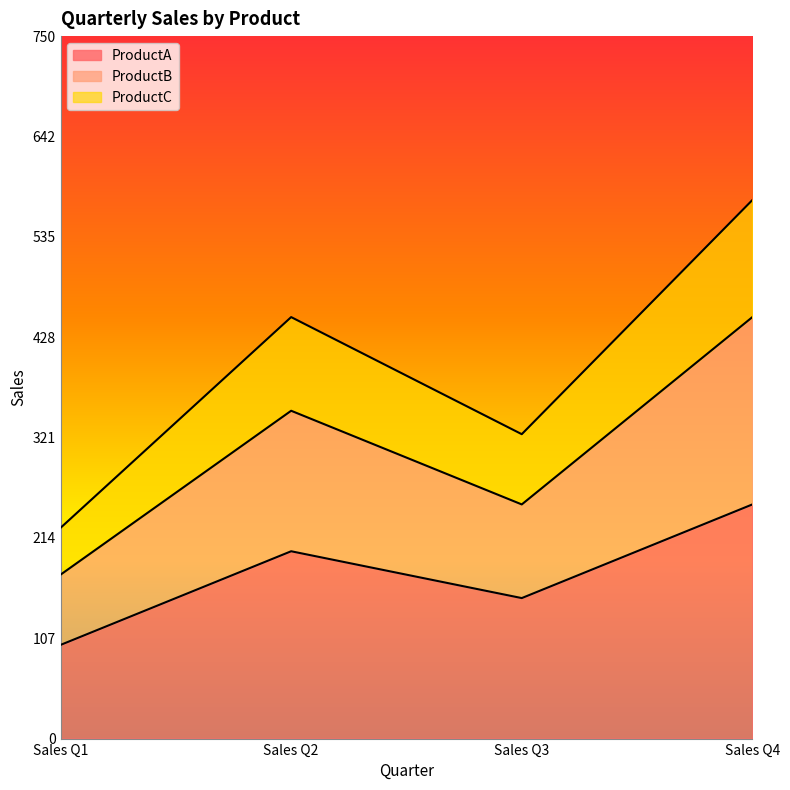

True or false: ProductA has more than 1 points higher than both neighbors.

False